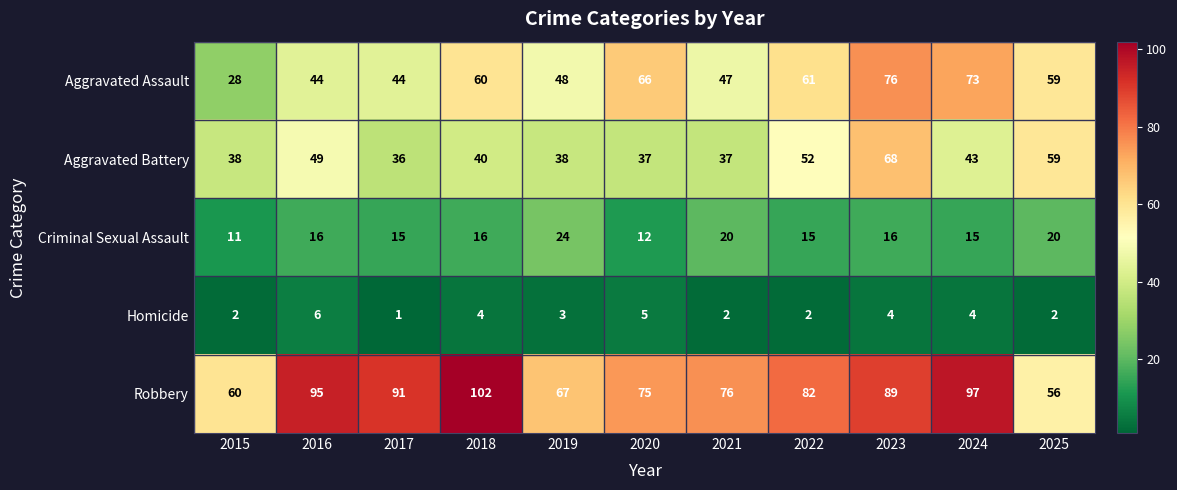

Which category has the lowest value across all series?

2017